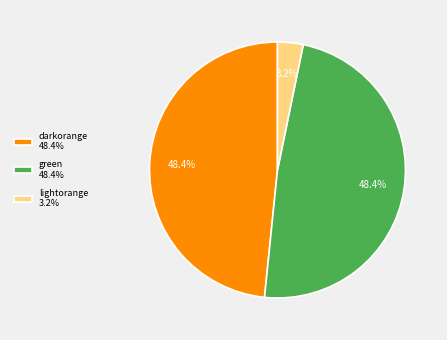

To the nearest percent, what is the average slice percentage?

33%